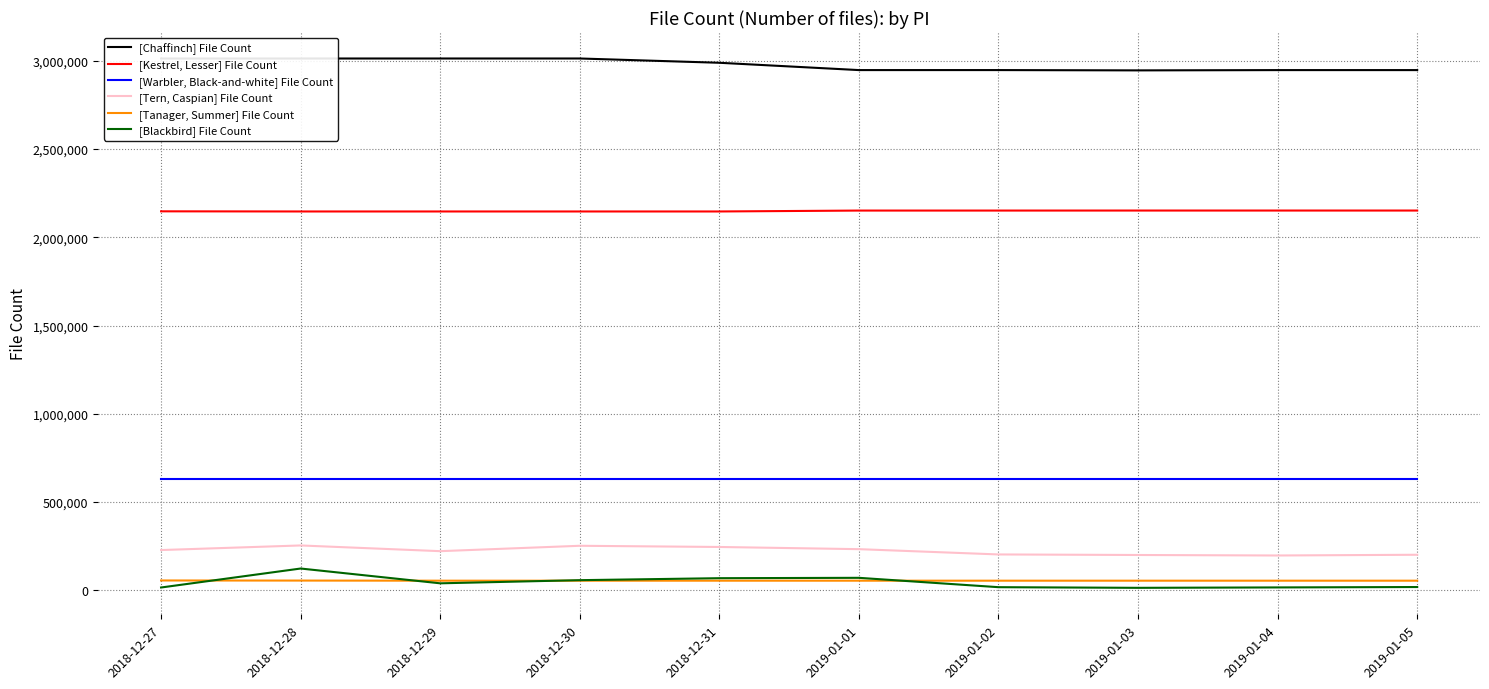

What is the difference between the highest and lowest values at 2019-01-01?

2893138